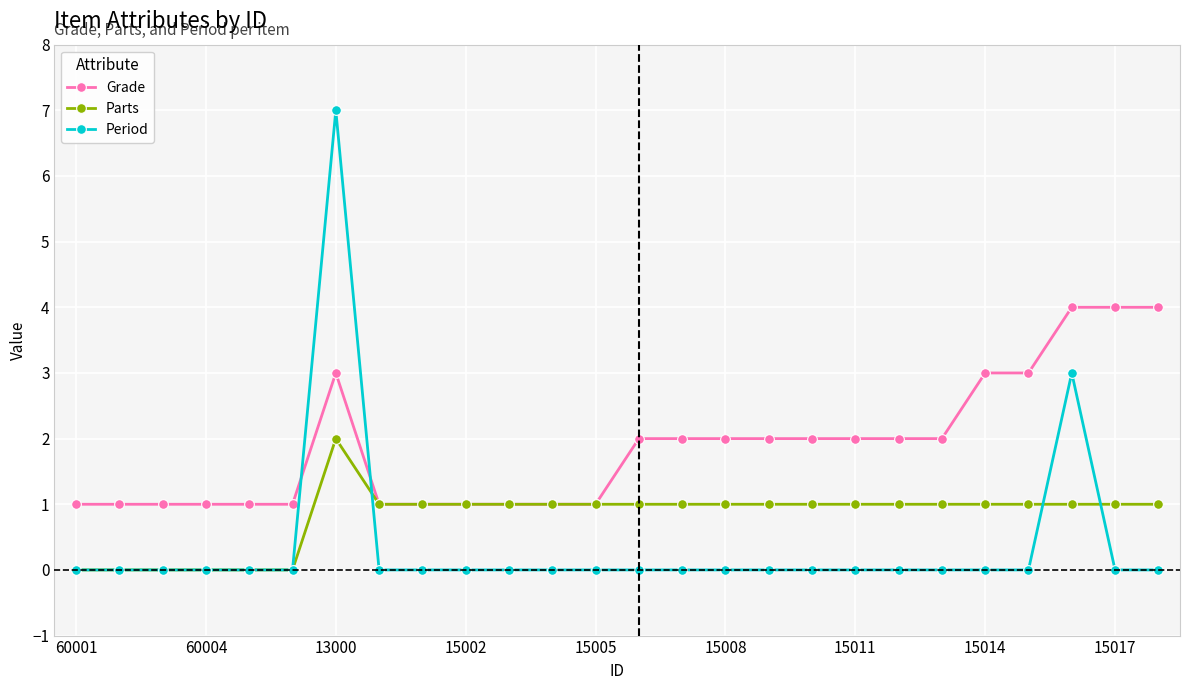

What is the value of the Parts point at the 9th from the left?

1